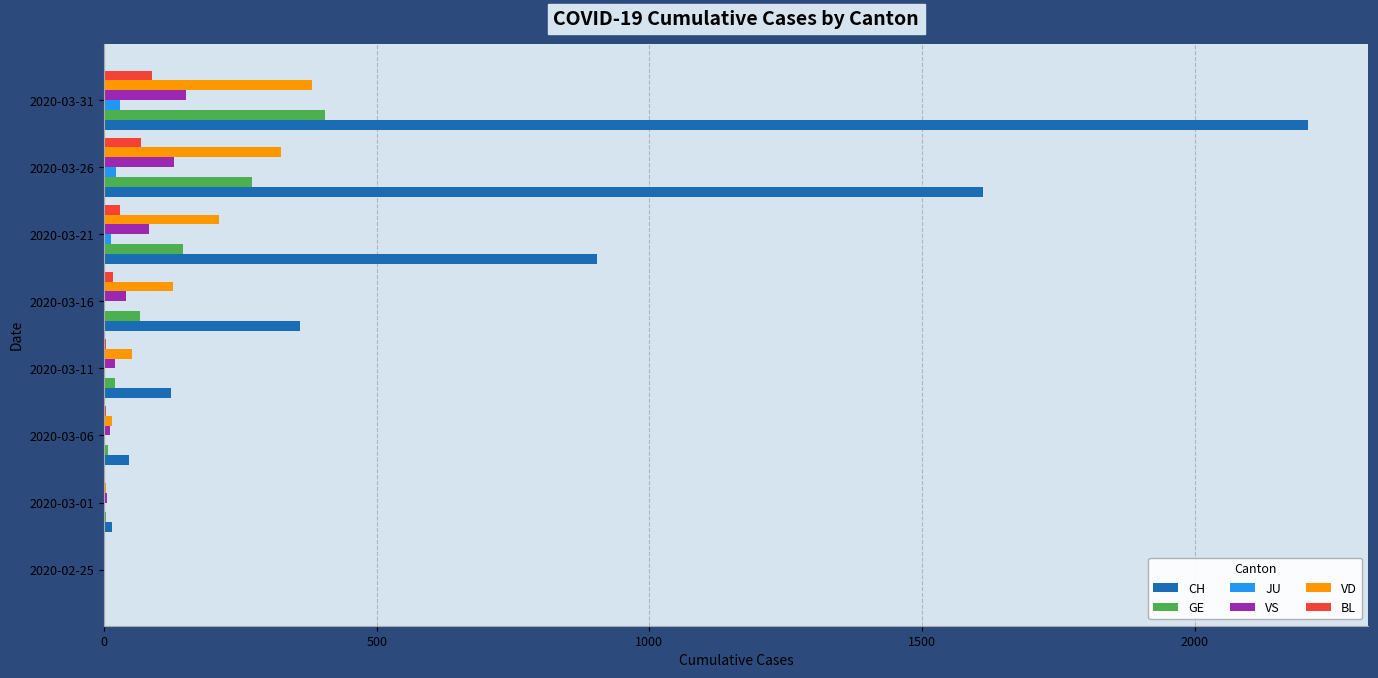

At which category is the sum across all series the highest?

2020-03-31